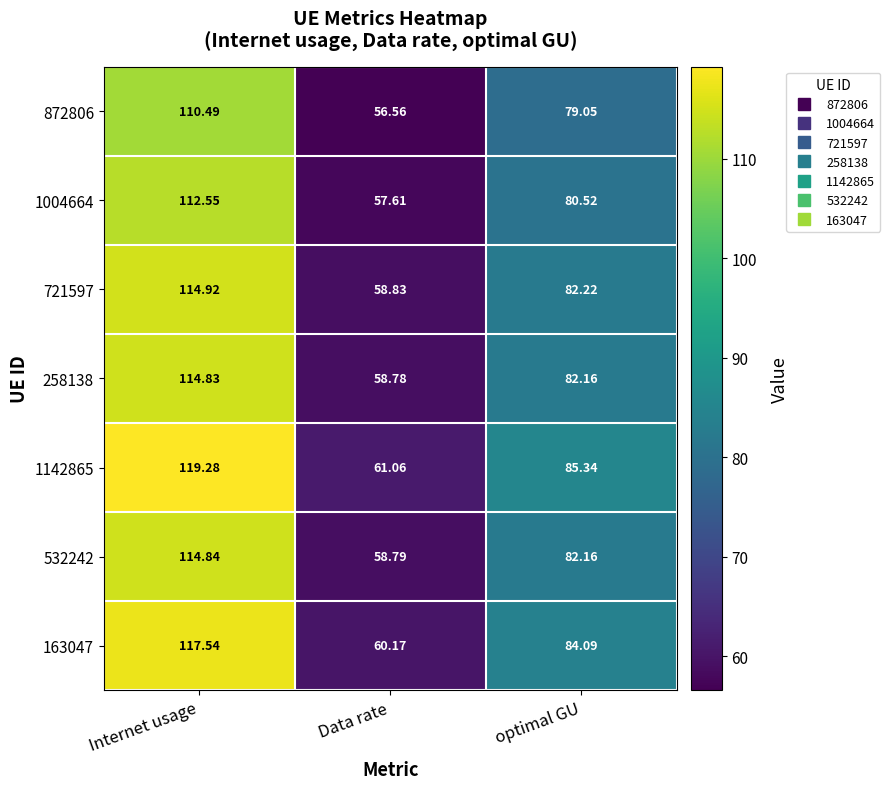

List the labels in order of 532242 value, smallest first.

Data rate, optimal GU, Internet usage